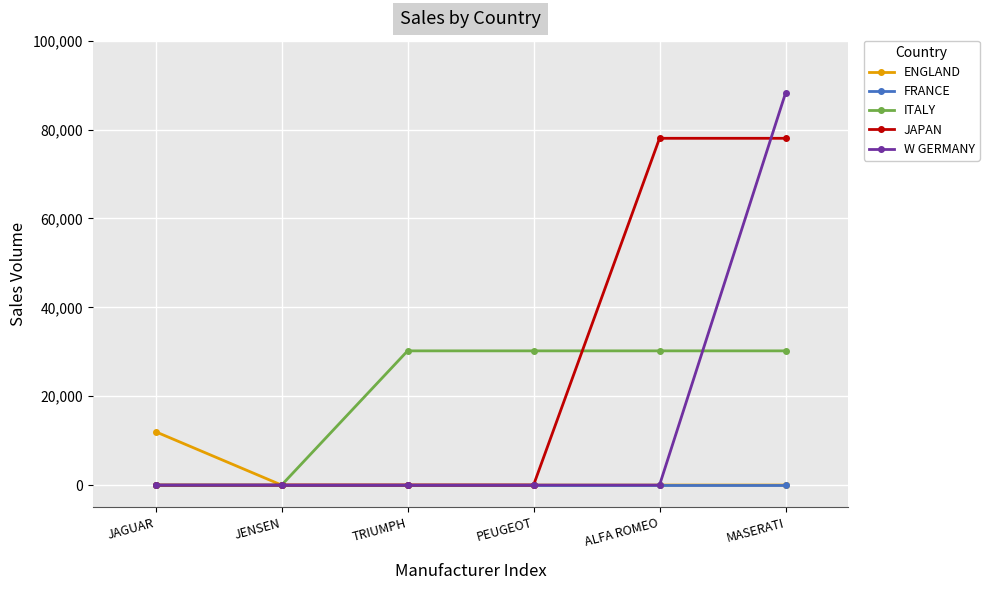

What is the greatest value displayed?

88190